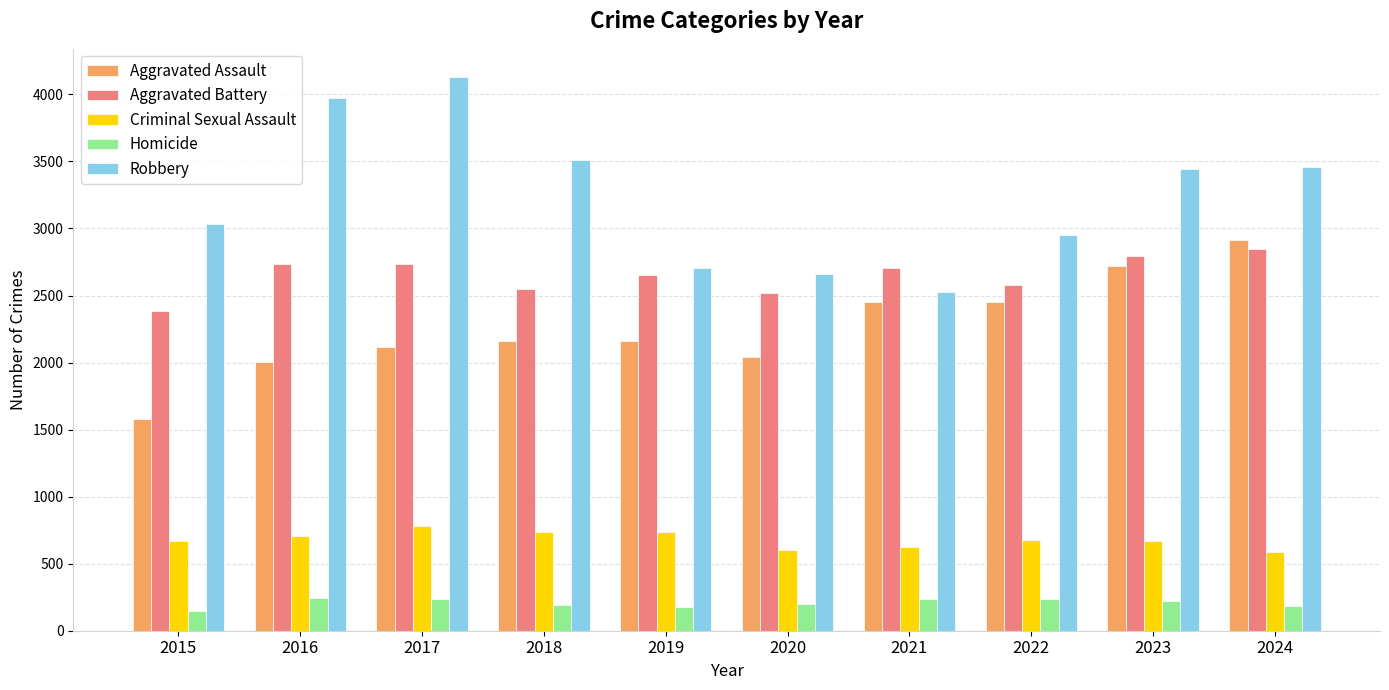

At how many categories does at least one series exceed 675?

10